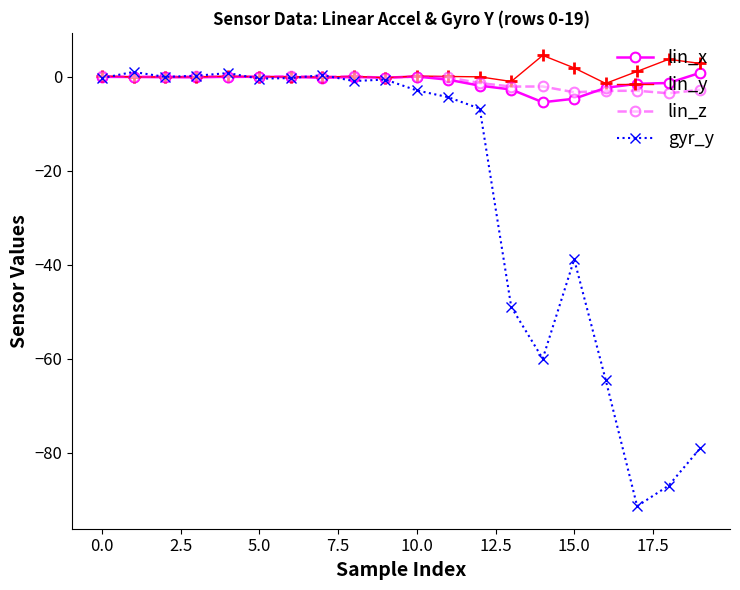

True or false: gyr_y has more than 0 interior local peaks.

True